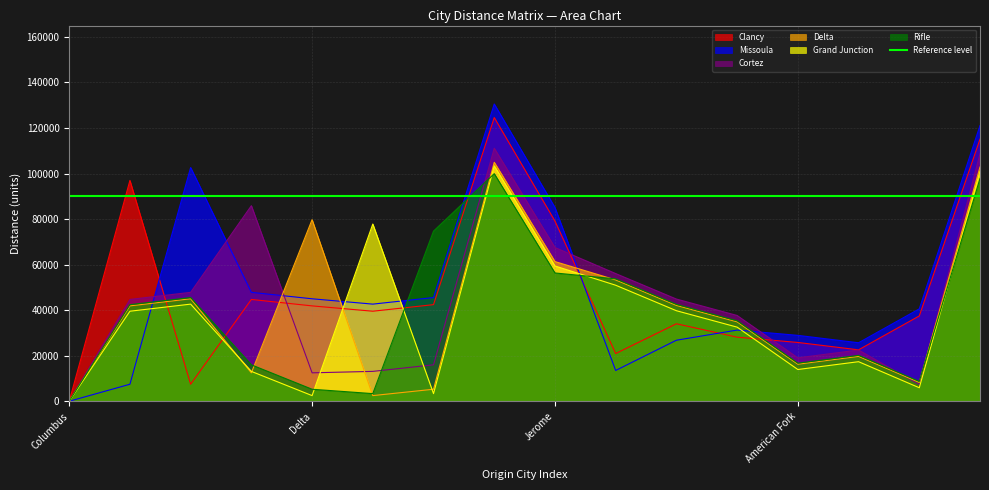

What is the label of the 16th point from the right?

Columbus